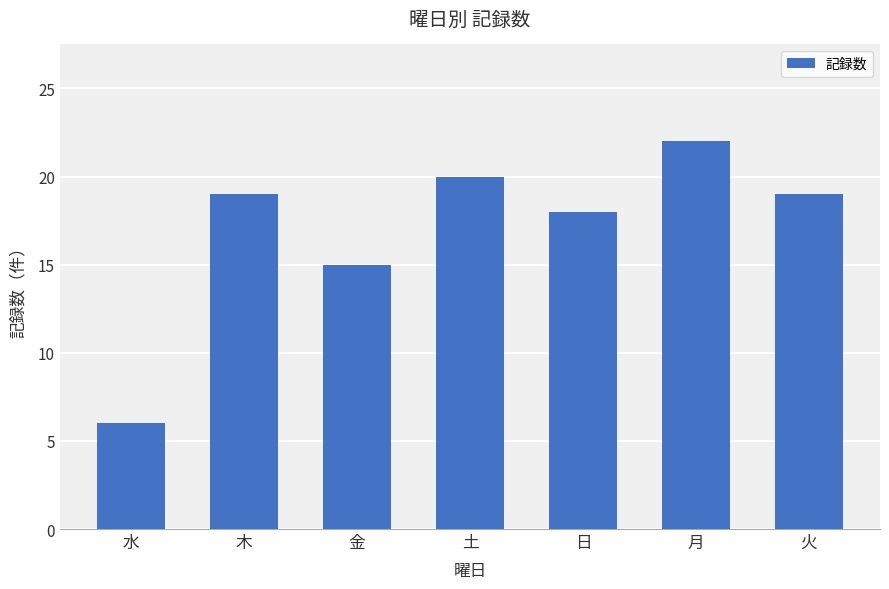

What is the label of the 3rd bar from the left?

金